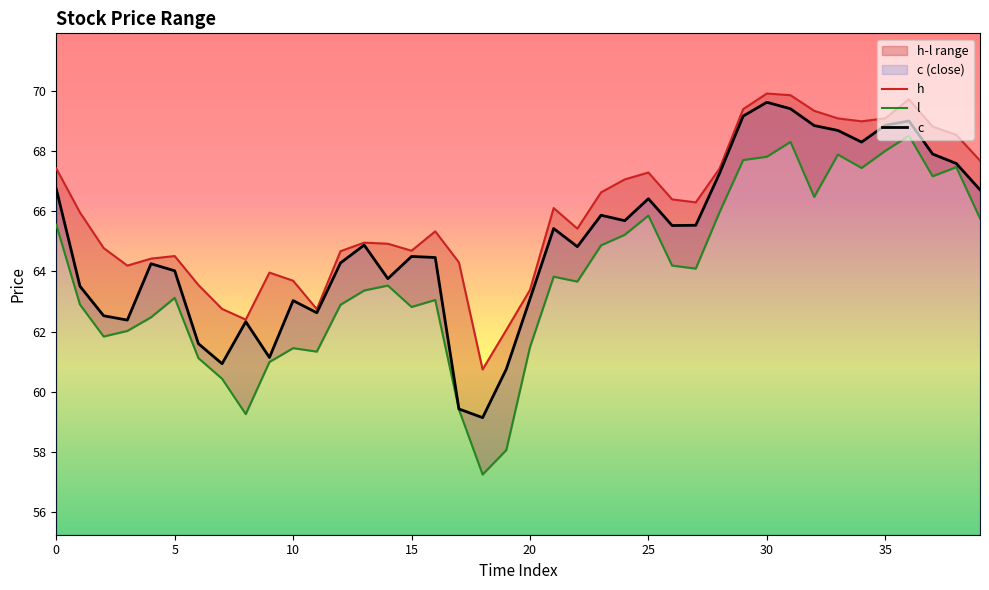

Is it true that c equals 108.2 at 0?

False